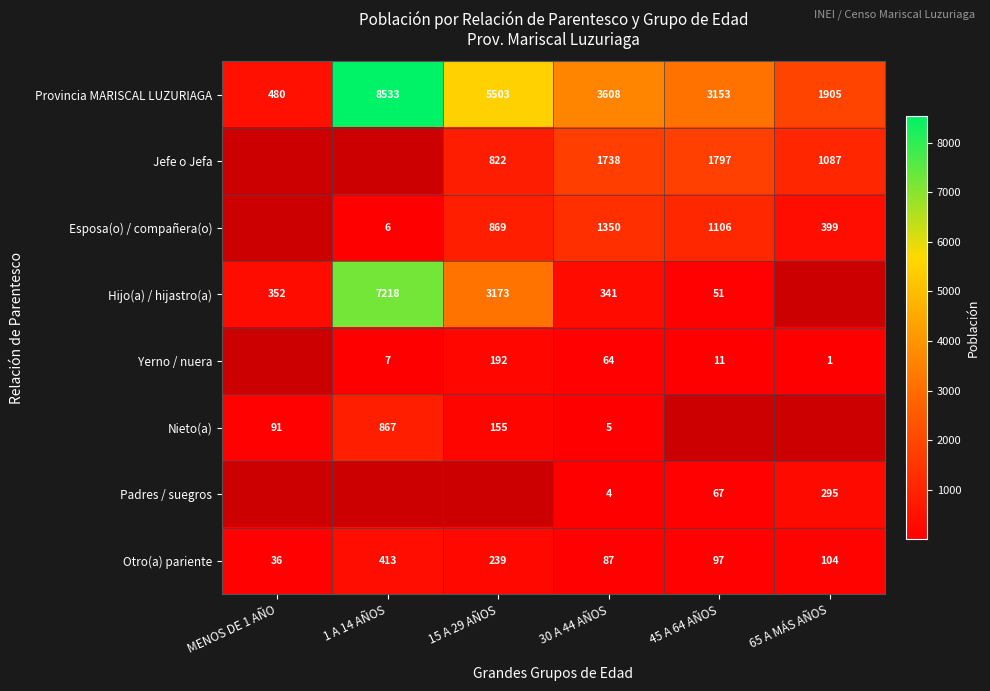

Is the value of Padres / suegros at 65 A MÁS AÑOS greater than the value of Otro(a) pariente at 1 A 14 AÑOS?

No